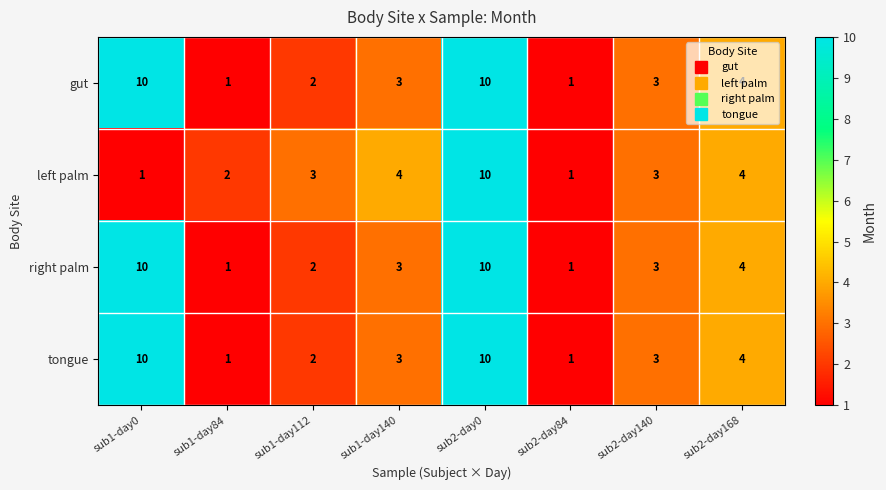

Is it true that gut equals 2 at sub2-day168?

False